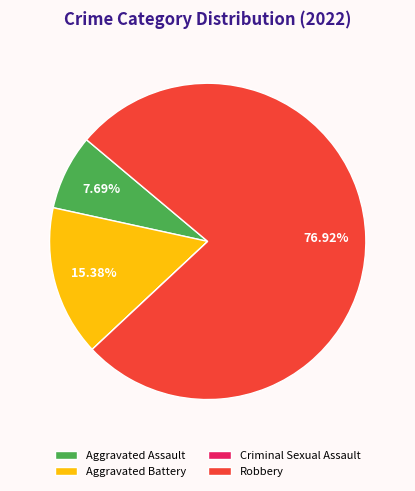

What is the ratio of the value at Robbery to the value at Aggravated Assault?

10.0